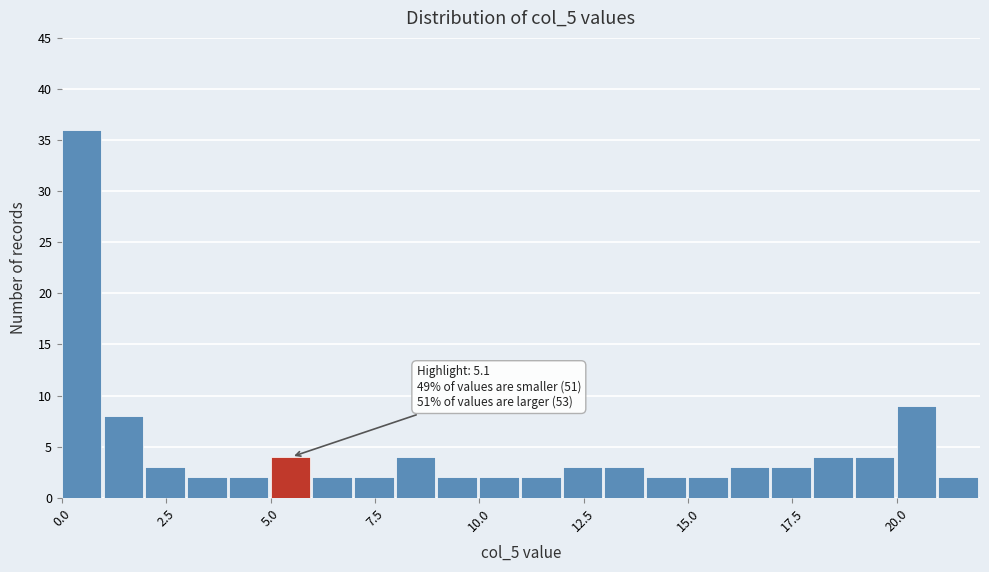

Read against the x-axis, roughly where is the centre of the tallest bar?

0.5